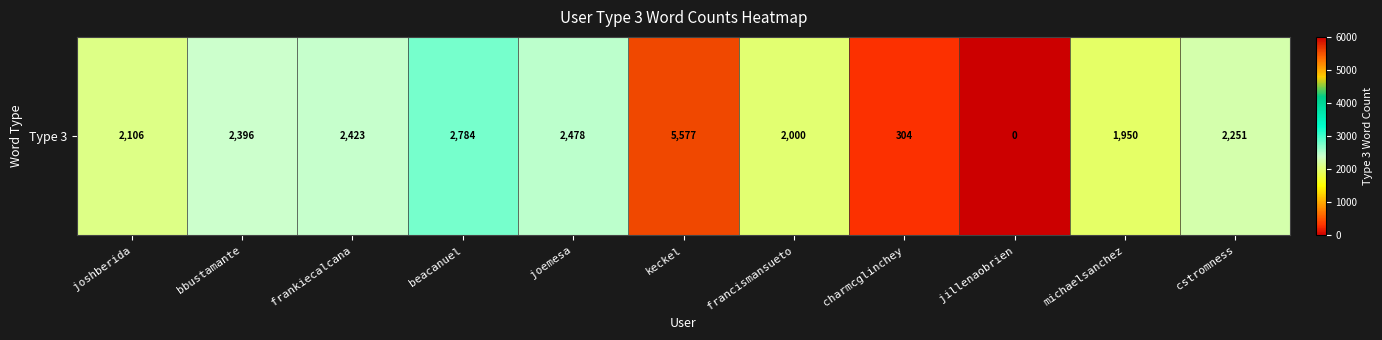

What is the sum of all values?

24269